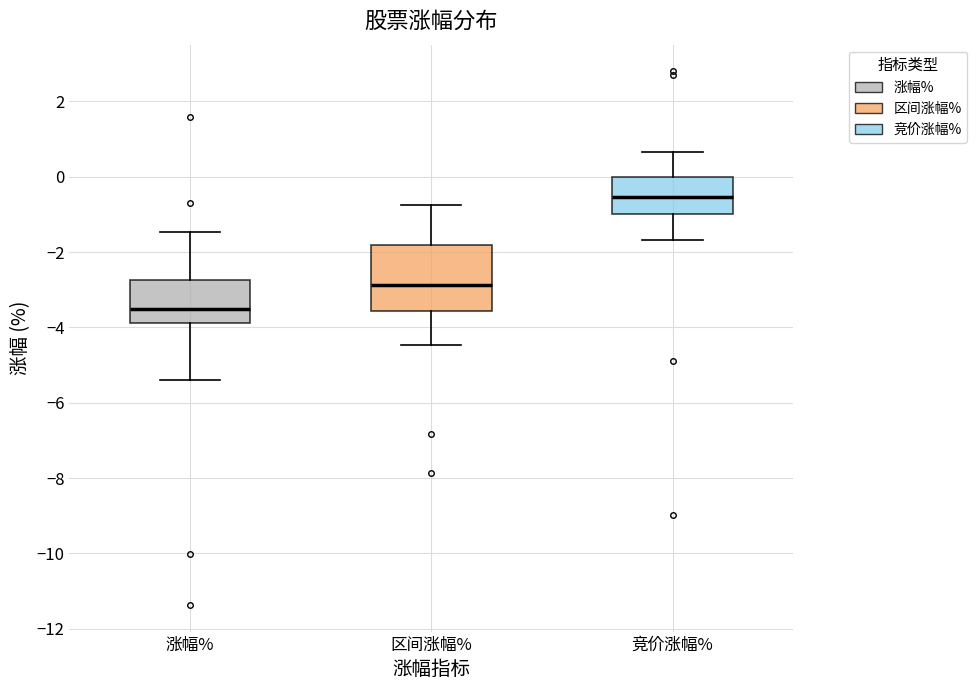

Where is the upper edge of the box for 区间涨幅% on the y-axis? The values are not printed on the chart, so give them approximately, as read against the axis.

-1.8